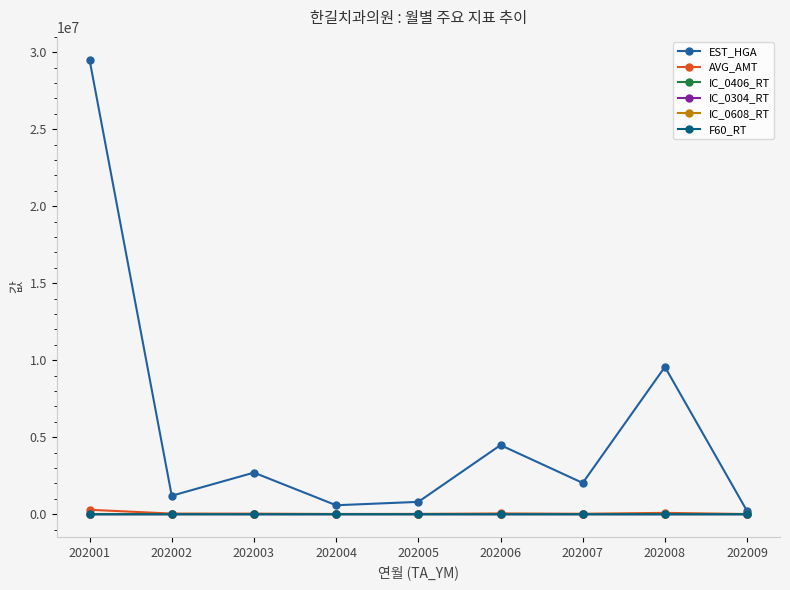

True or false: IC_0608_RT has more than 0 points higher than both neighbors.

True